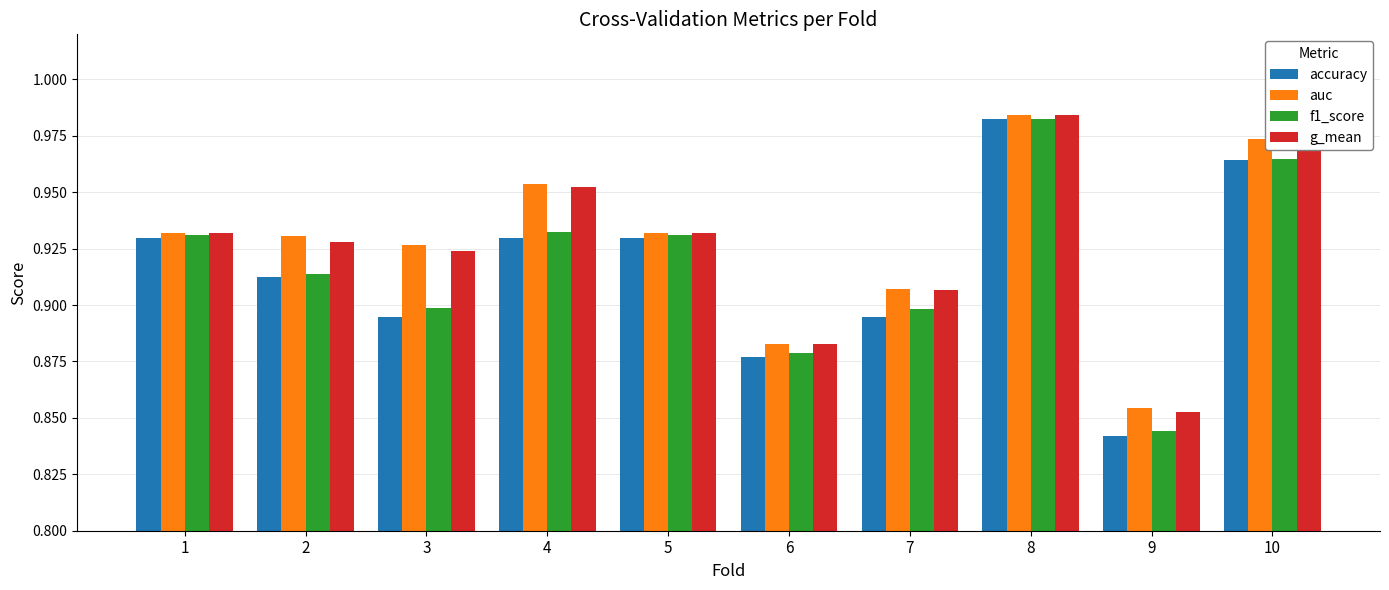

What are all the series names shown in the legend?

accuracy, auc, f1_score, g_mean